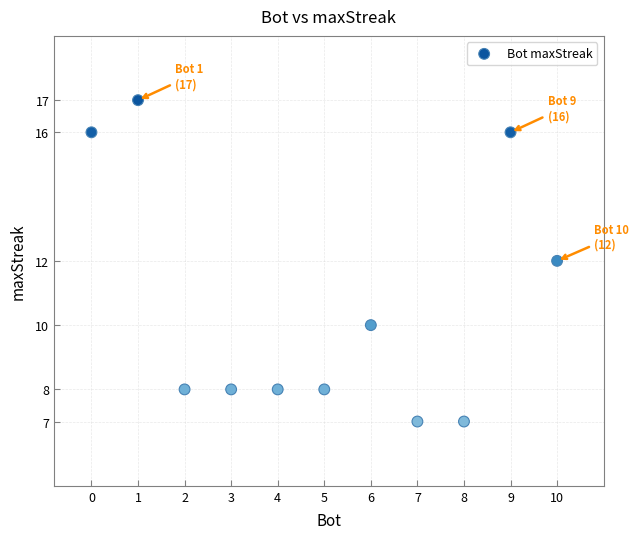

What is the range of X values (max minus min)?

10